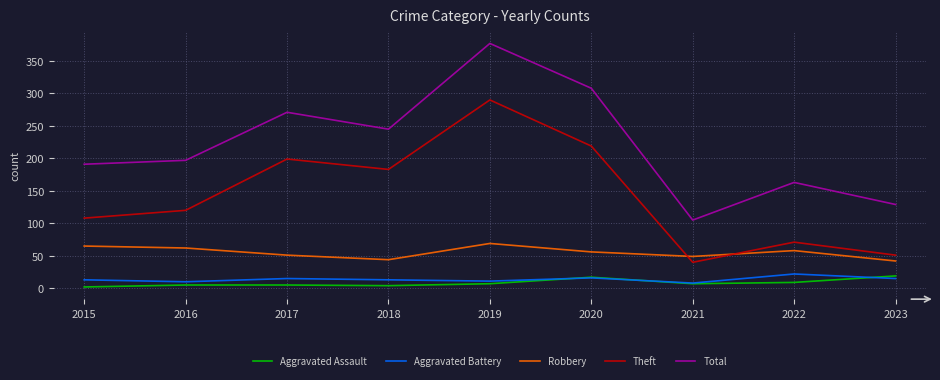

What is the difference between the maximum and minimum values in the Theft series?

250